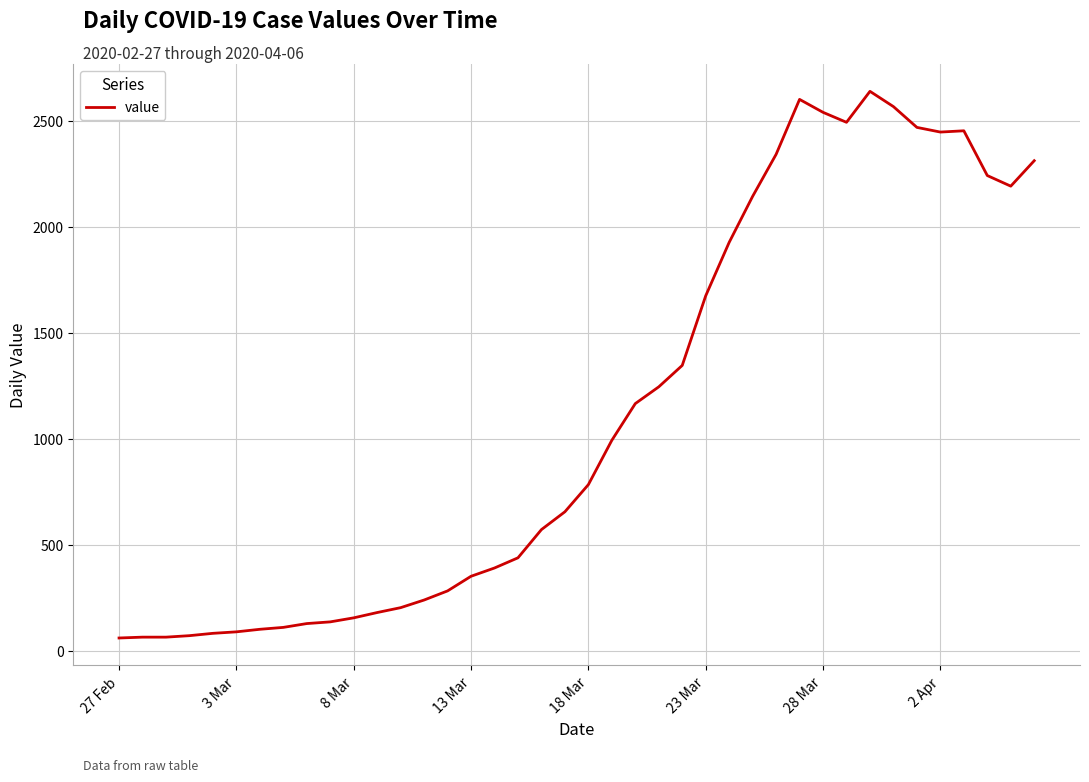

What is the maximum value shown in the chart?

2638